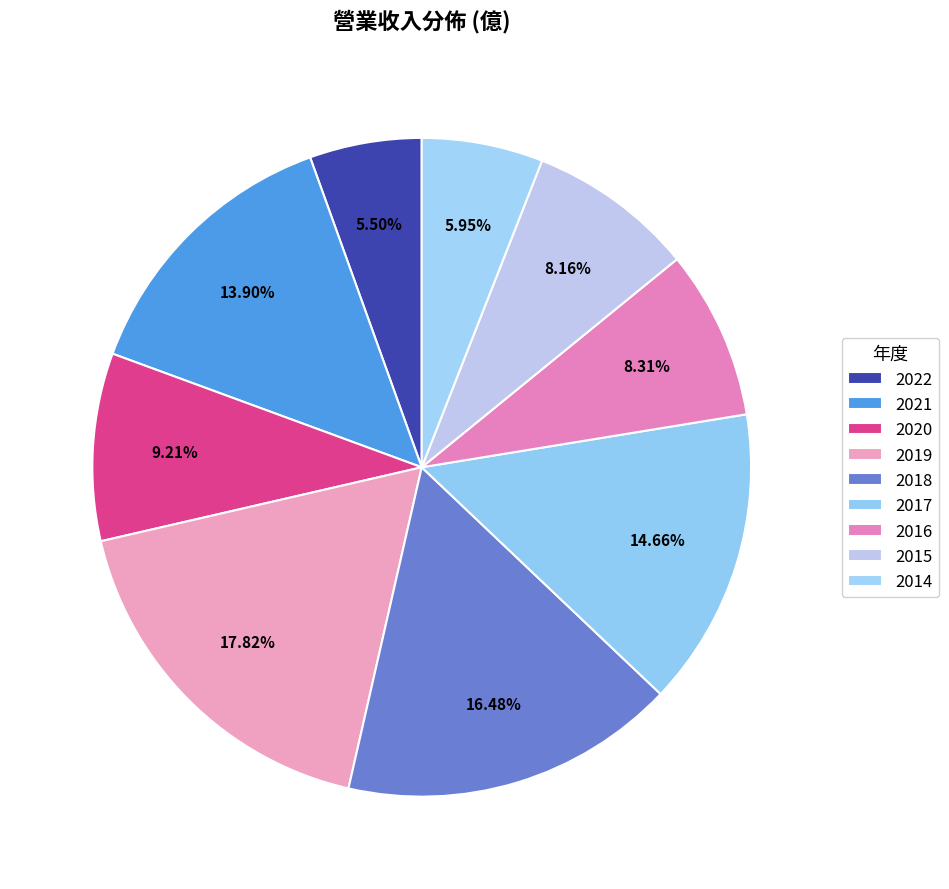

What portion of the pie excludes 2018?

83.5%